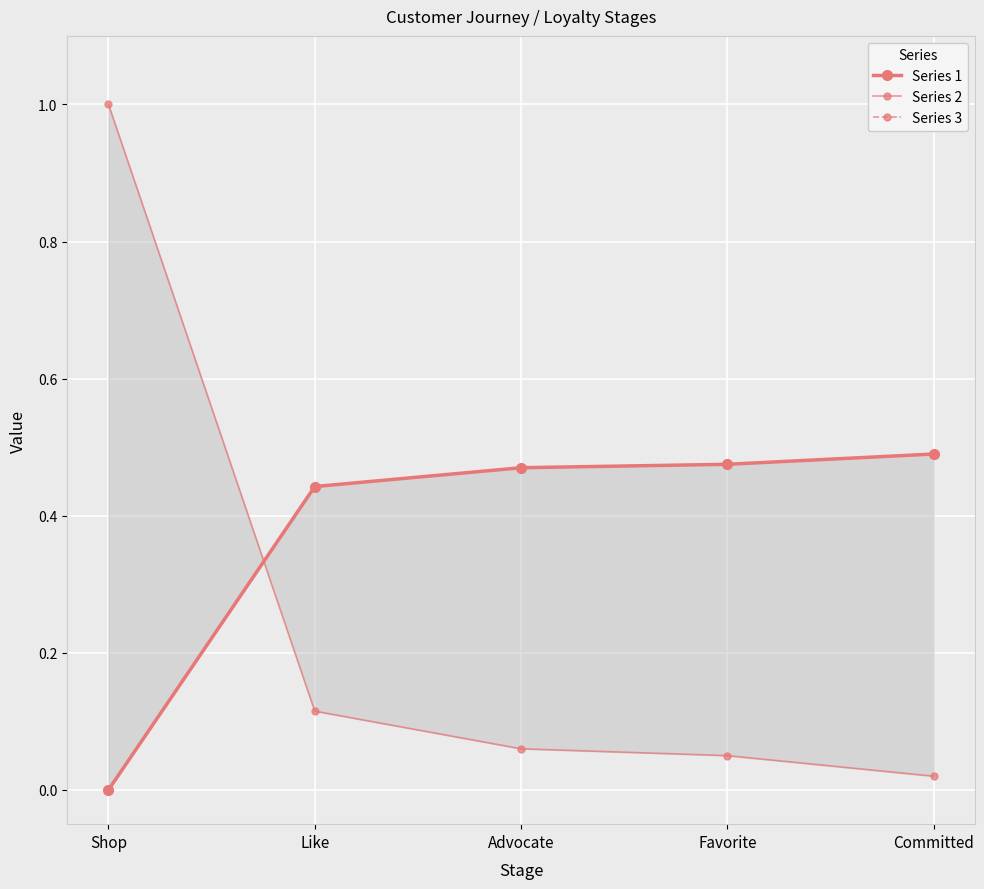

Is this an area chart (filled region under the line)?

No